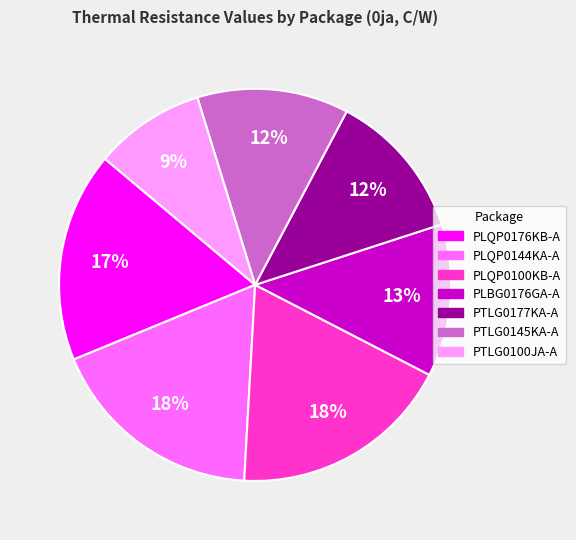

Which slice is the smallest?

PTLG0100JA-A